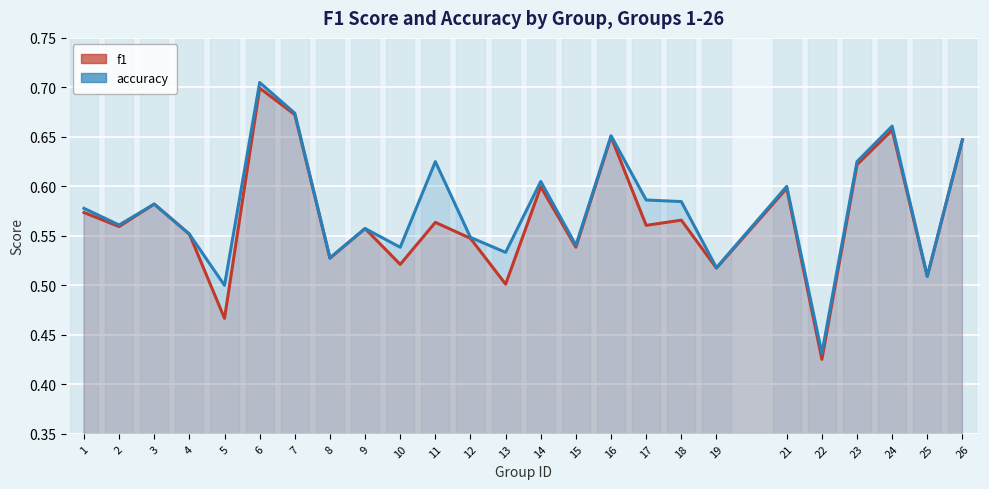

What is the average value of the accuracy series?

0.6